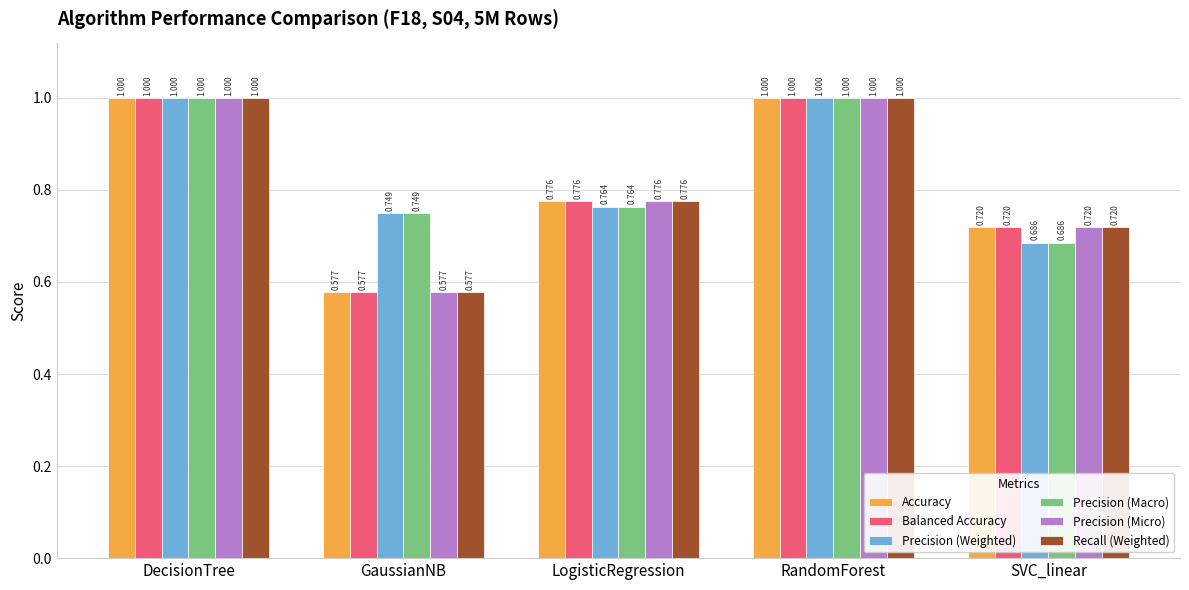

True or false: Accuracy has a value of 1.0 at DecisionTree.

True